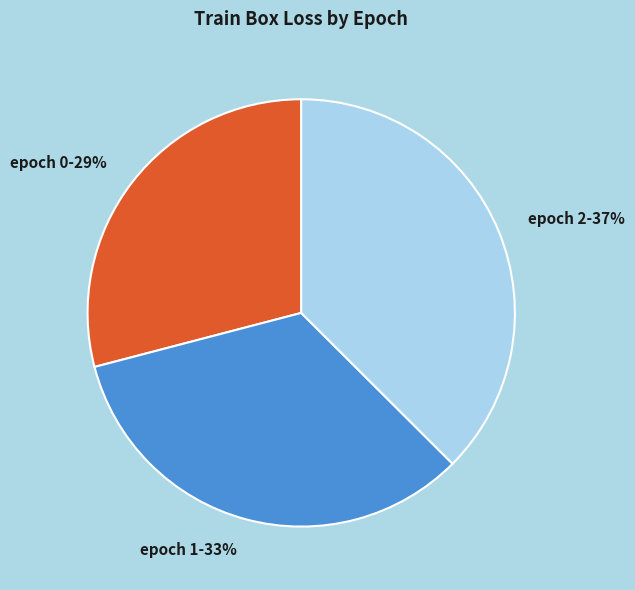

Which slice is the largest?

epoch 2